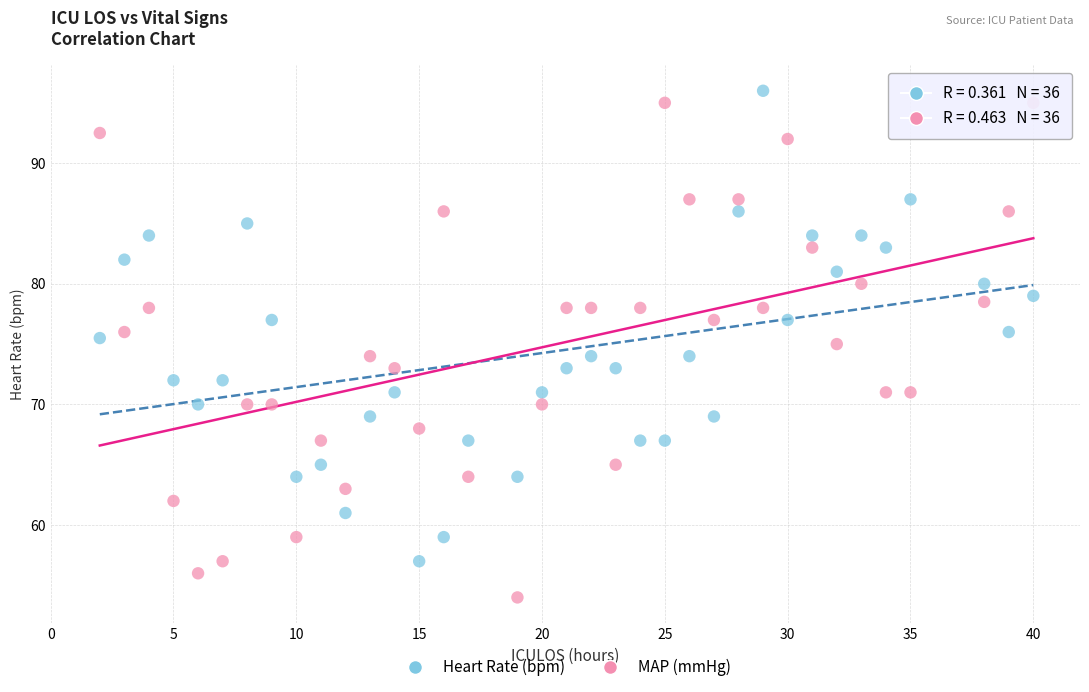

What is the X range (max minus min) for the scatter plot?

38.0